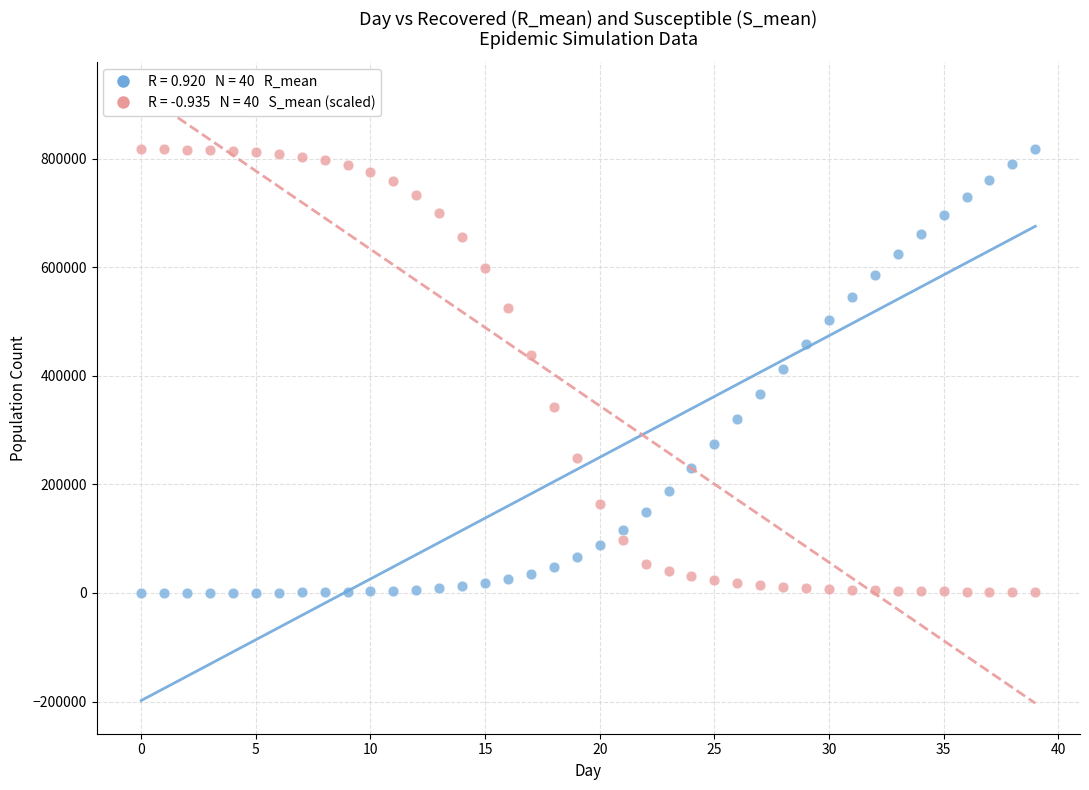

Across all data points, what is the range of Y values (max minus min)?

818301.1